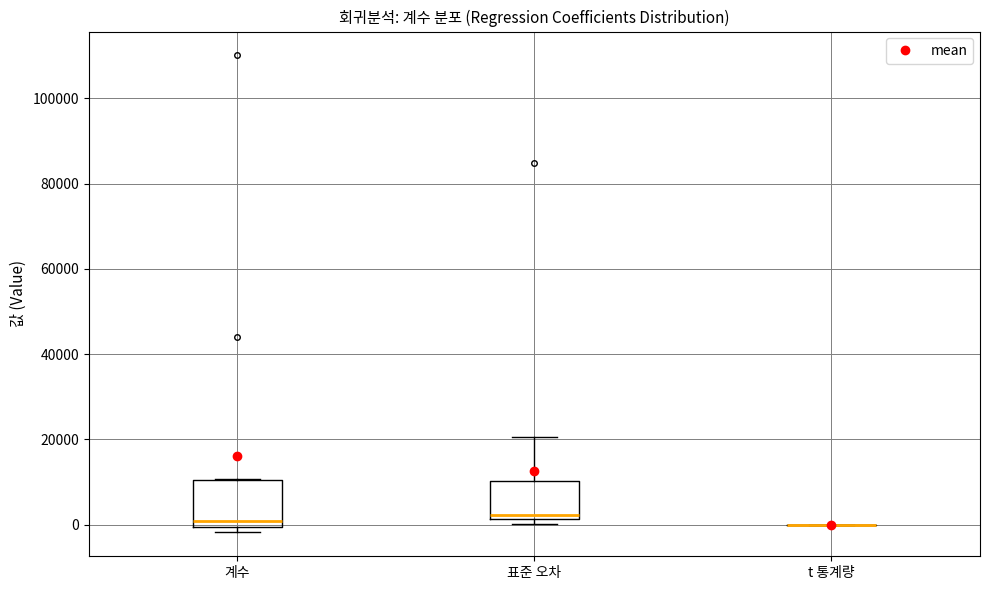

Reading left to right, read every box against the y-axis: the position of its median line, the range the box covers, and the ends of its whiskers. The values are not printed on the chart, so give them approximately, as read against the axis.

계수: median 0 (just above the box's lower edge), box 0 to 10000, whiskers -2000 to 10000
표준 오차: median 2000 (just above the box's lower edge), box 2000 to 10000, whiskers 0 to 20000
t 통계량: box collapsed to a line at 0, whiskers 0 to 0